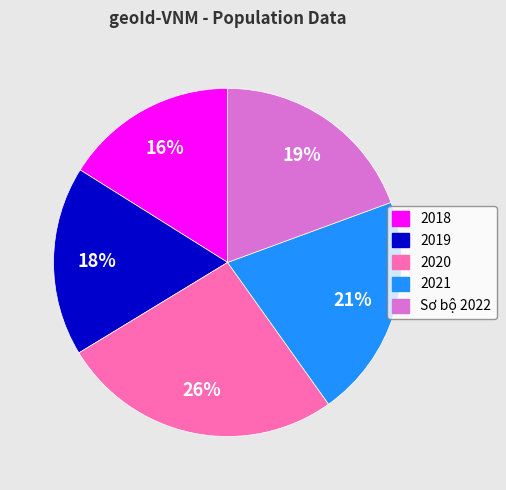

Is it true that 2020 is 26% of the pie?

True